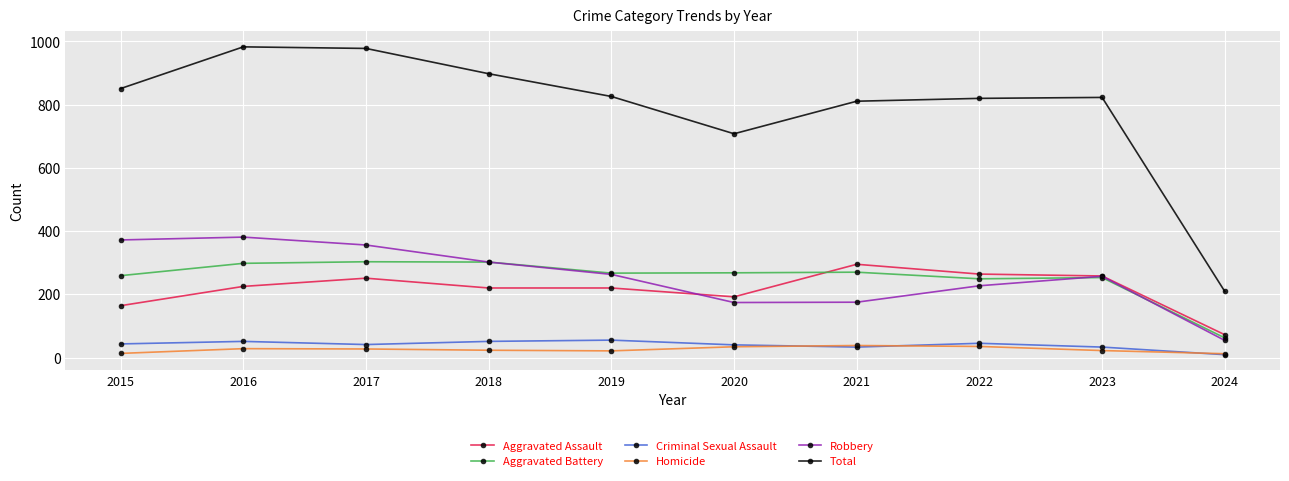

How many series are shown in this chart?

6